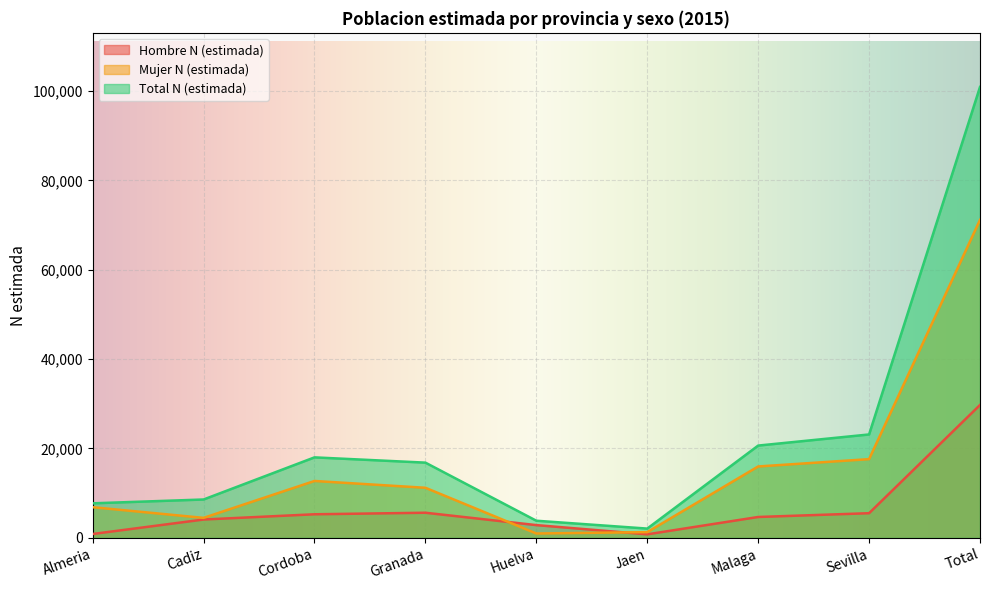

The value of Total N (estimada) at Jaen is 2080. True or false?

True